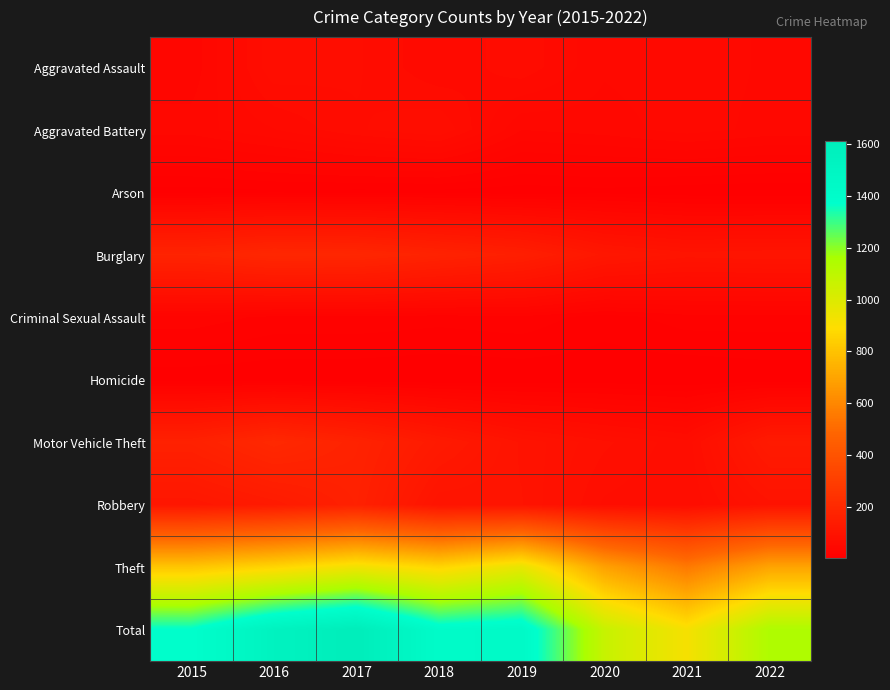

At how many categories does at least one series exceed 613?

8